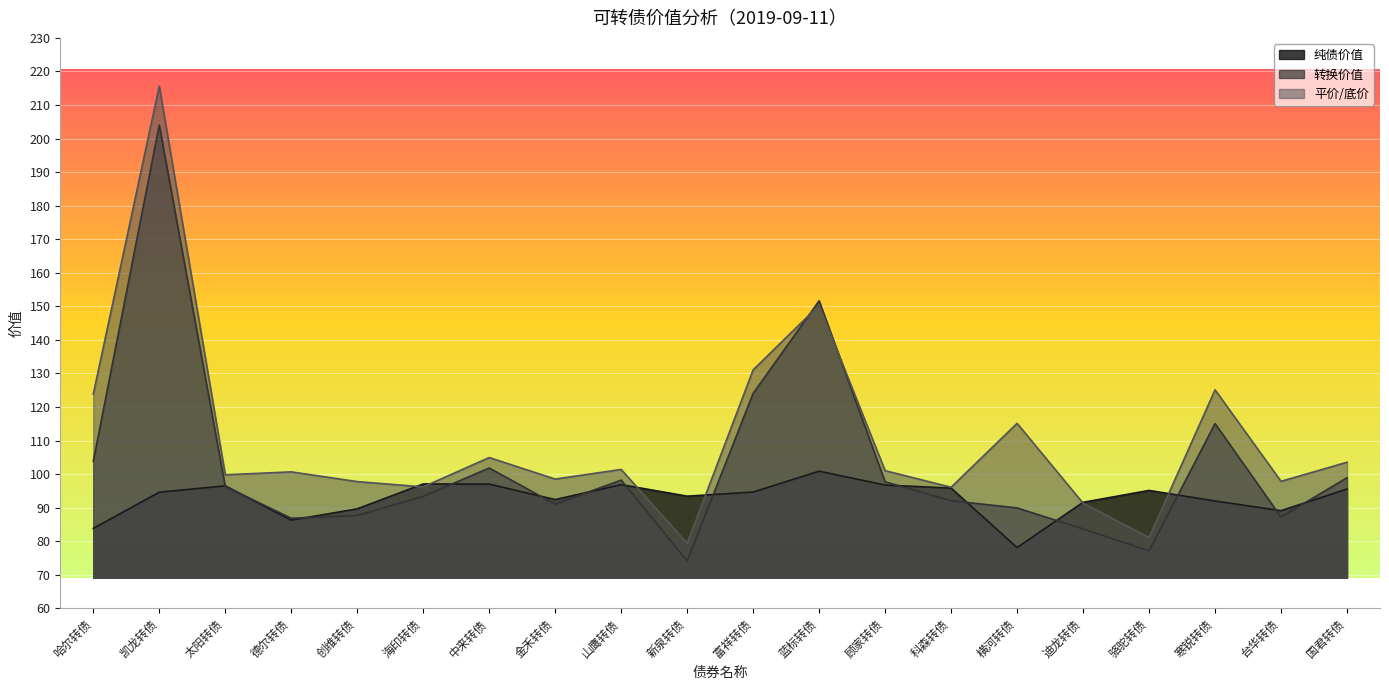

How many interior local valleys does the 转换价值 series have?

5